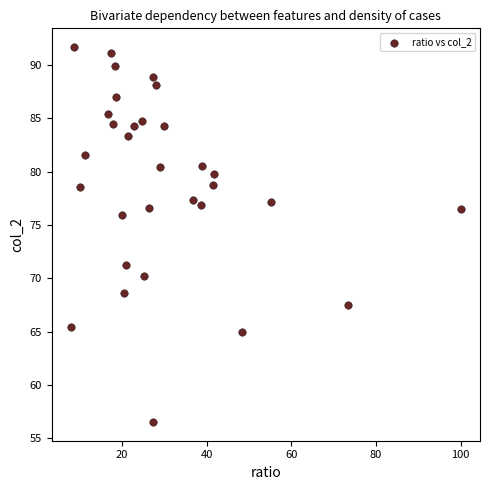

What Y value in the scatter plot is closest to 74?

75.9